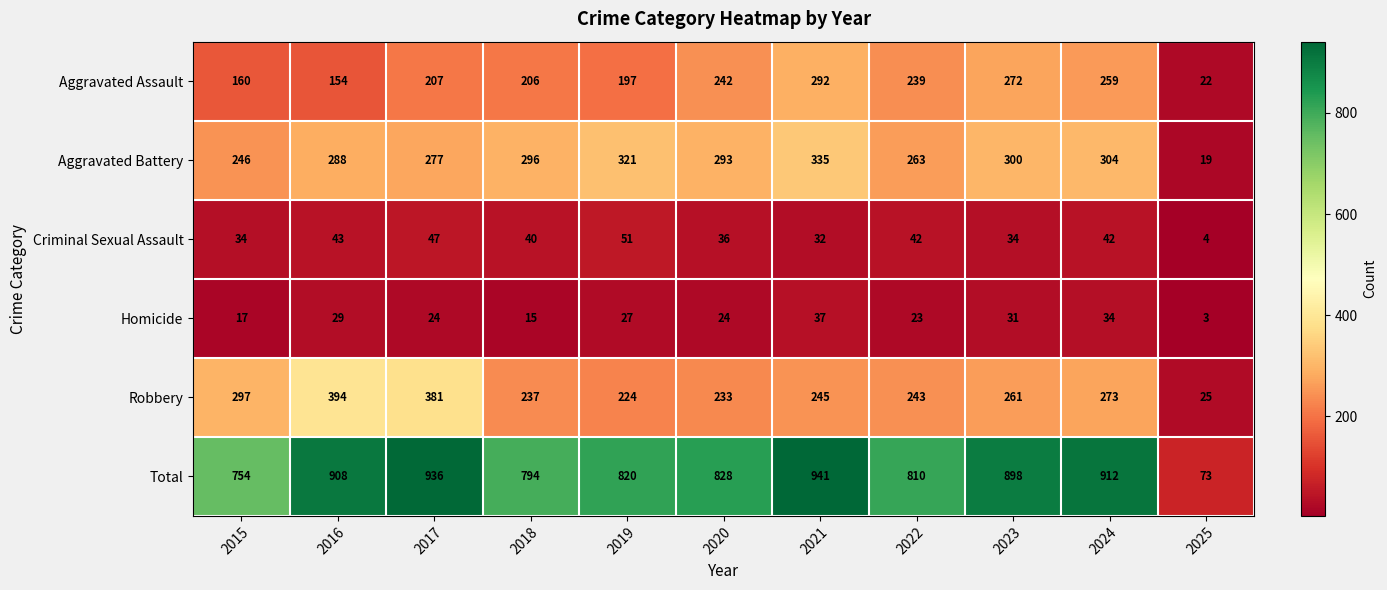

Where does the Robbery series first go above 245?

2015